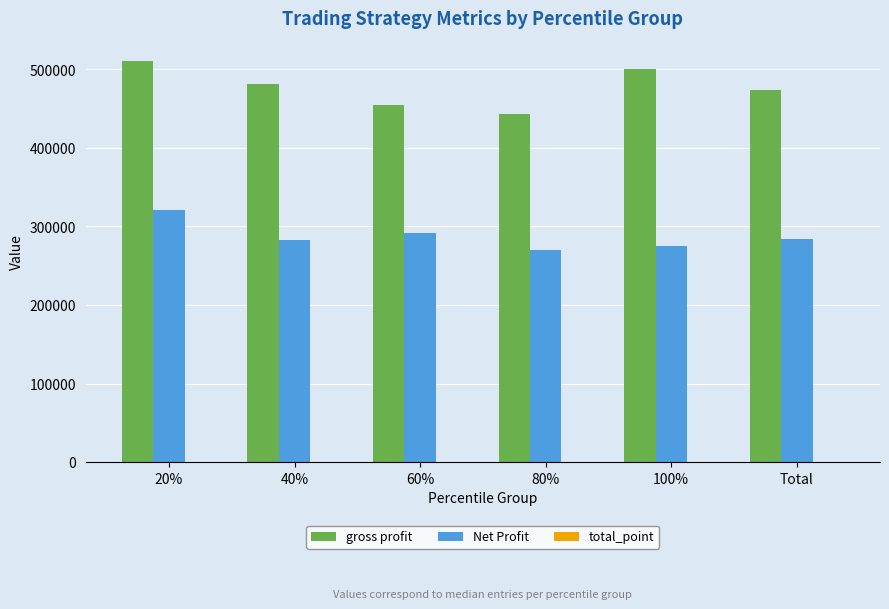

The Net Profit series shows 283372.5 at 40%. True or false?

True